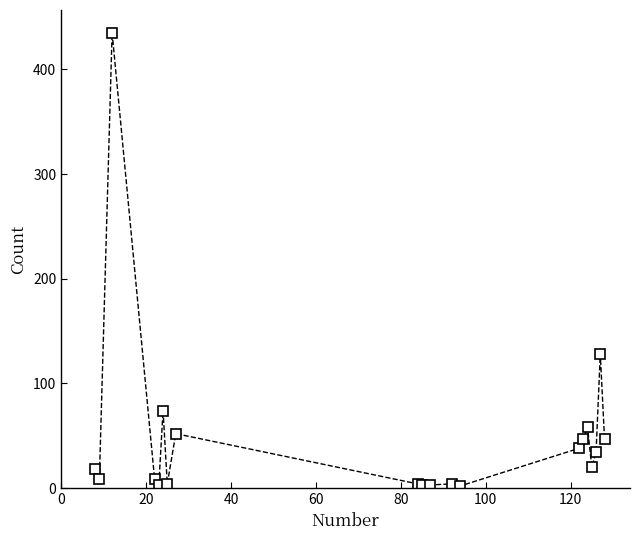

What is the average value?

50